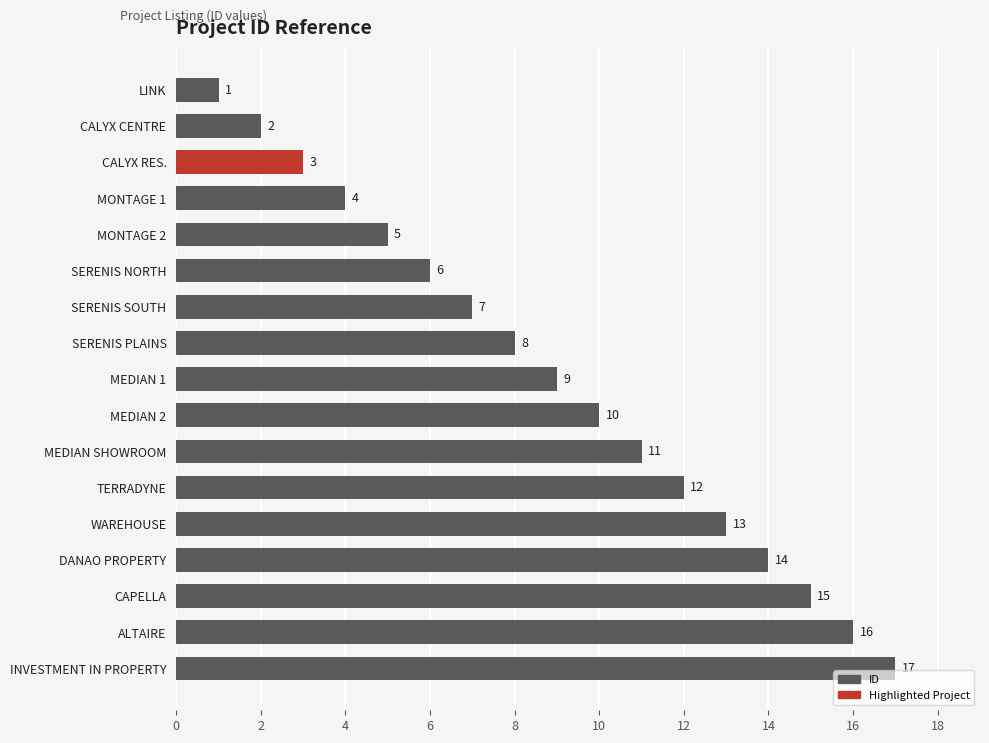

At which label is the value closest to 9?

MEDIAN 1